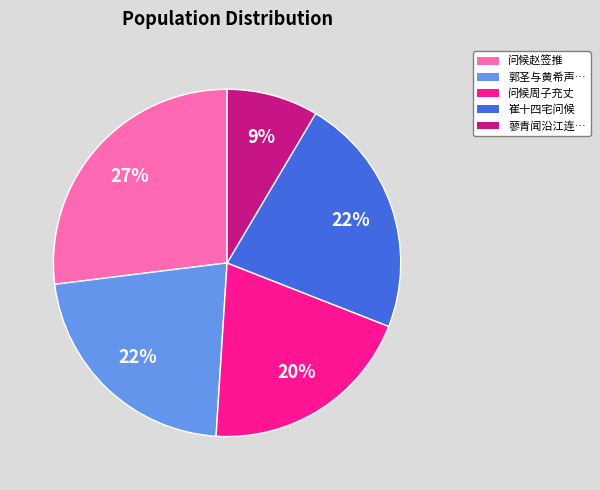

Is there a majority slice in this chart?

No